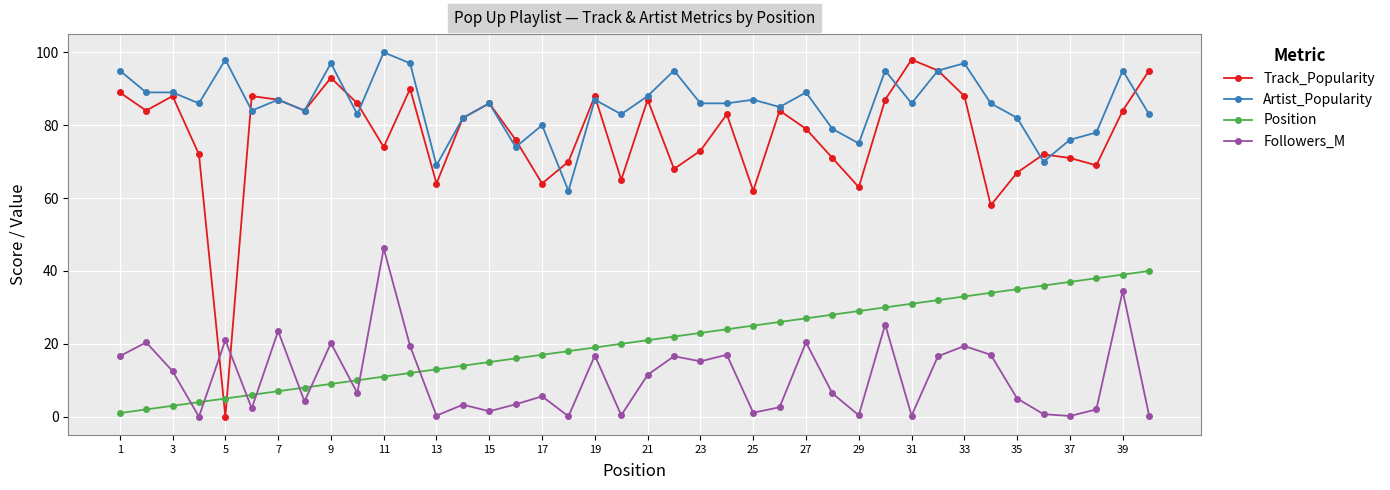

How many interior local peaks does the Track_Popularity series have?

11